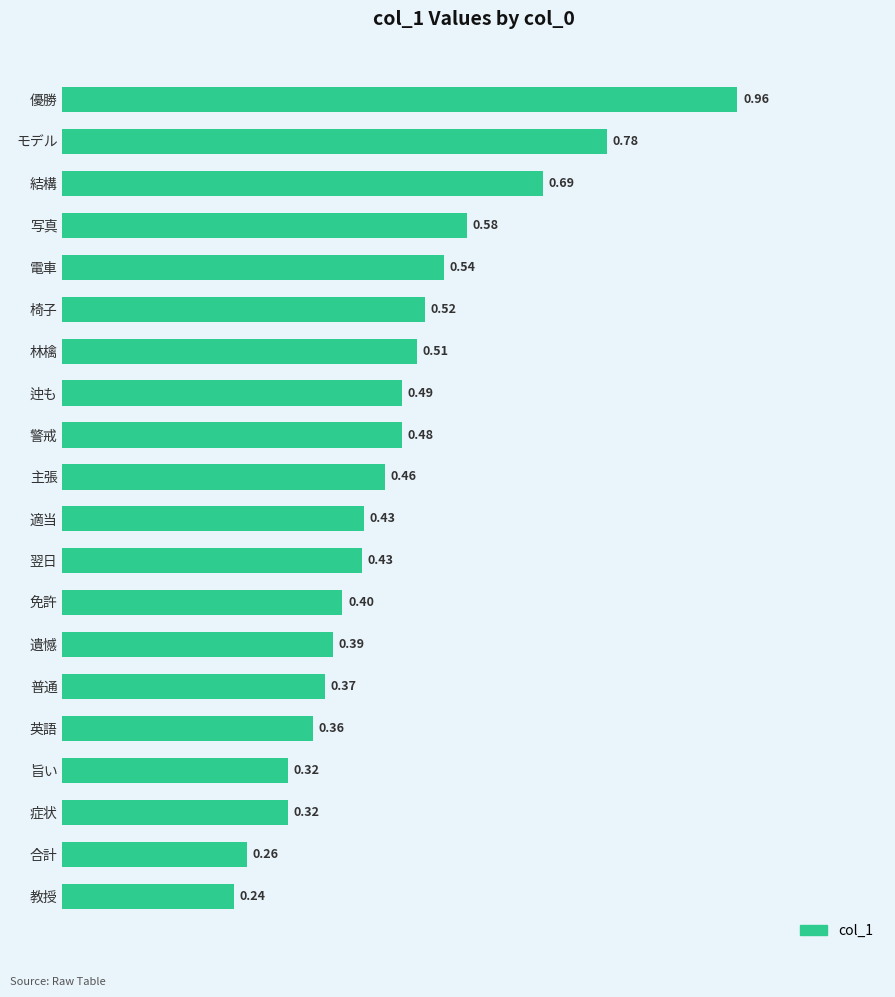

What is the sum of all values?

9.5